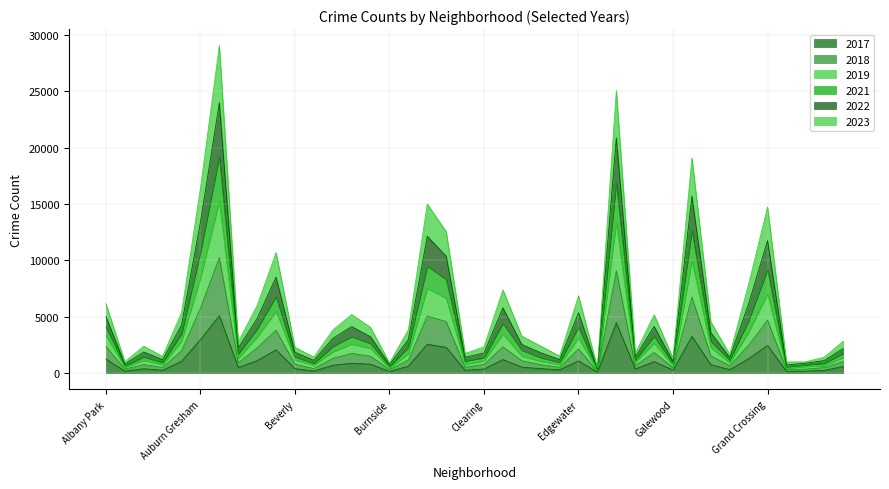

What is the label of the 20th point from the left?

Chinatown